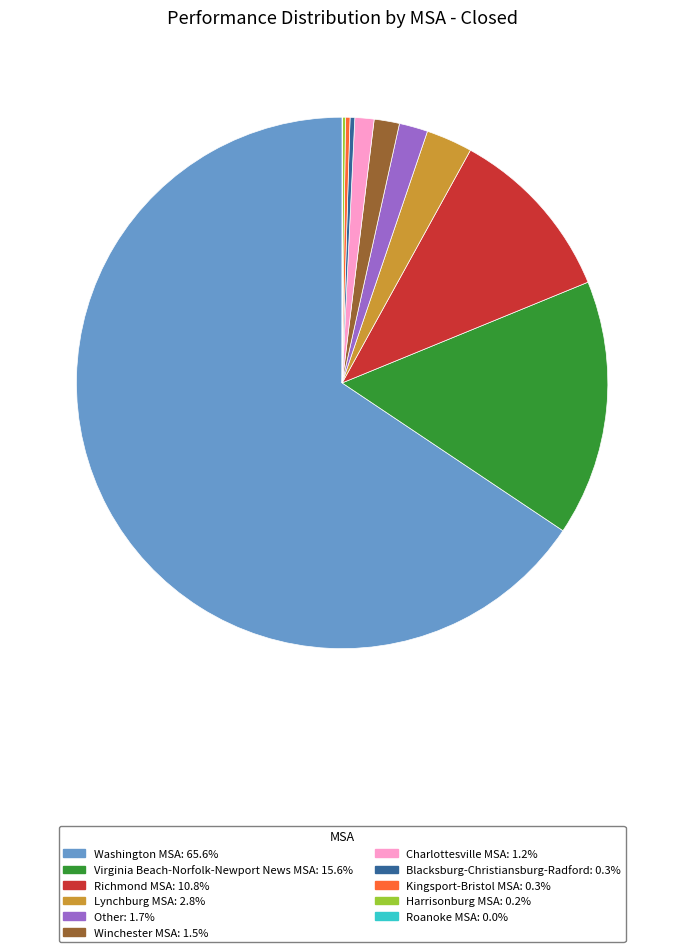

Combined, do Other: 1.7% and Lynchburg MSA: 2.8% account for over 50%?

No